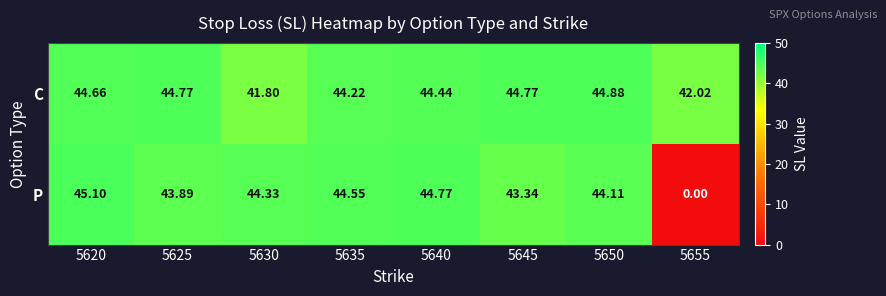

At 5625, list the series in order from smallest to largest.

P, C